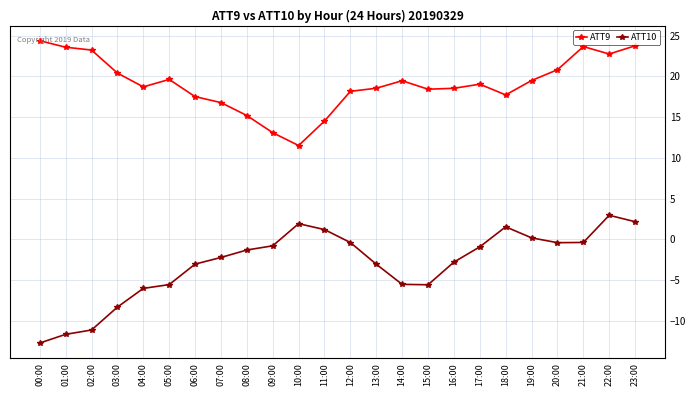

Rank the series at 16:00 from lowest to highest value.

ATT10, ATT9